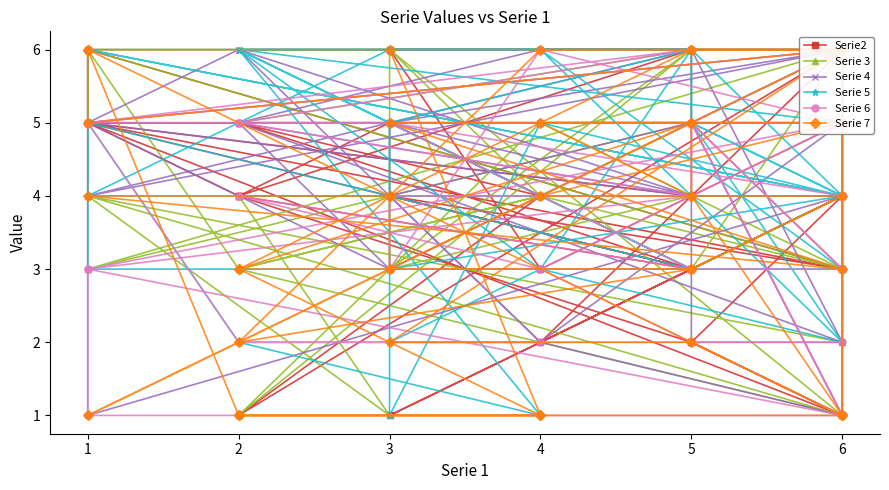

How many values in the Serie 6 series are below 4?

19